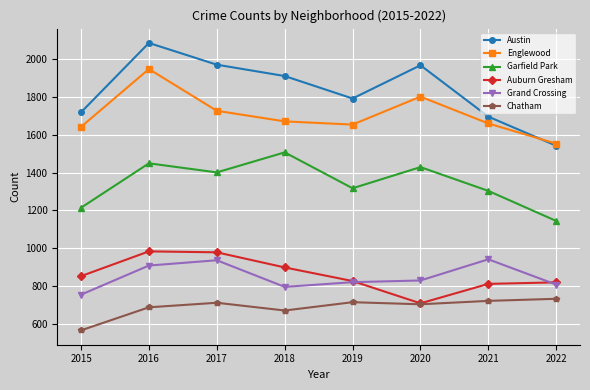

What are all the series names shown in the legend?

Austin, Englewood, Garfield Park, Auburn Gresham, Grand Crossing, Chatham